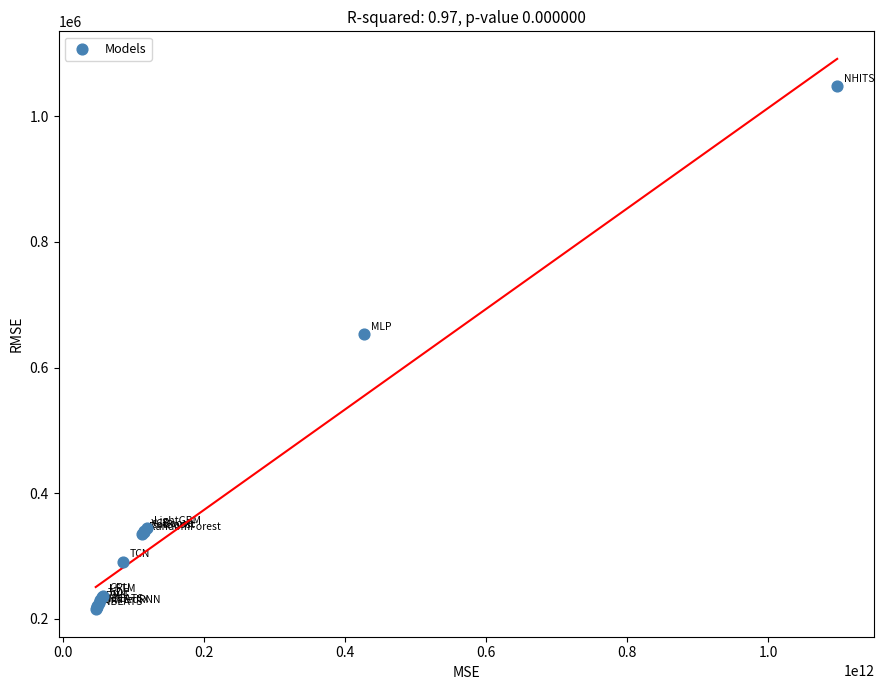

What Y value in the scatter plot is closest to 631339?

653437.0